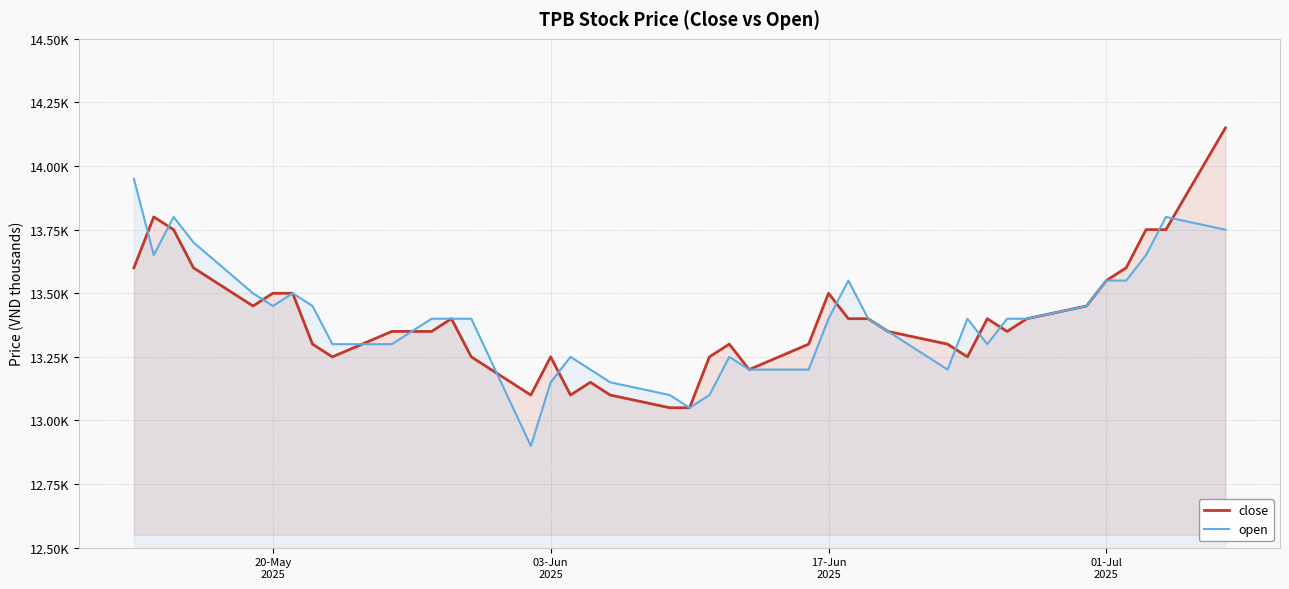

Does the chart have visible grid lines?

Yes